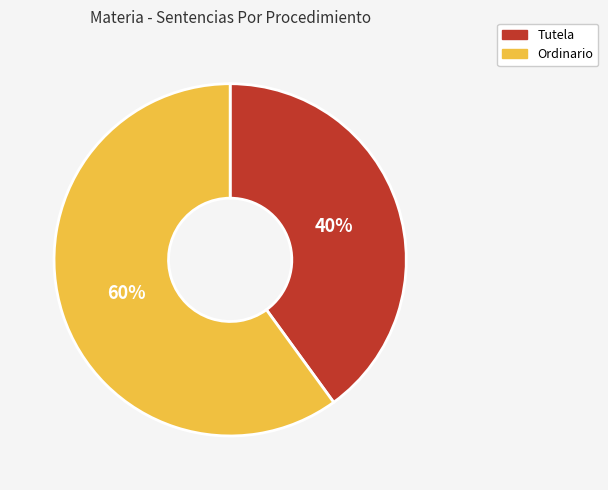

Is it true that Tutela is 26% of the pie?

False